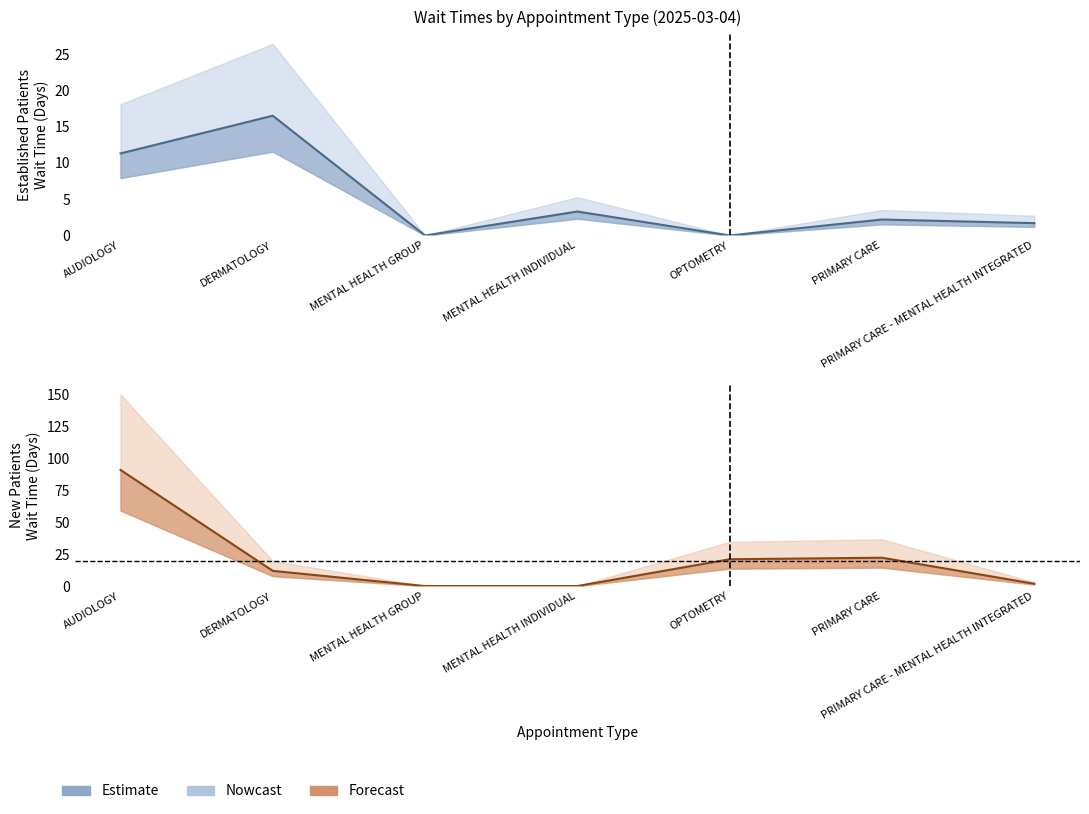

Which series ends up on top after the final intersection of NewPatients and EstablishedPatients?

NewPatients